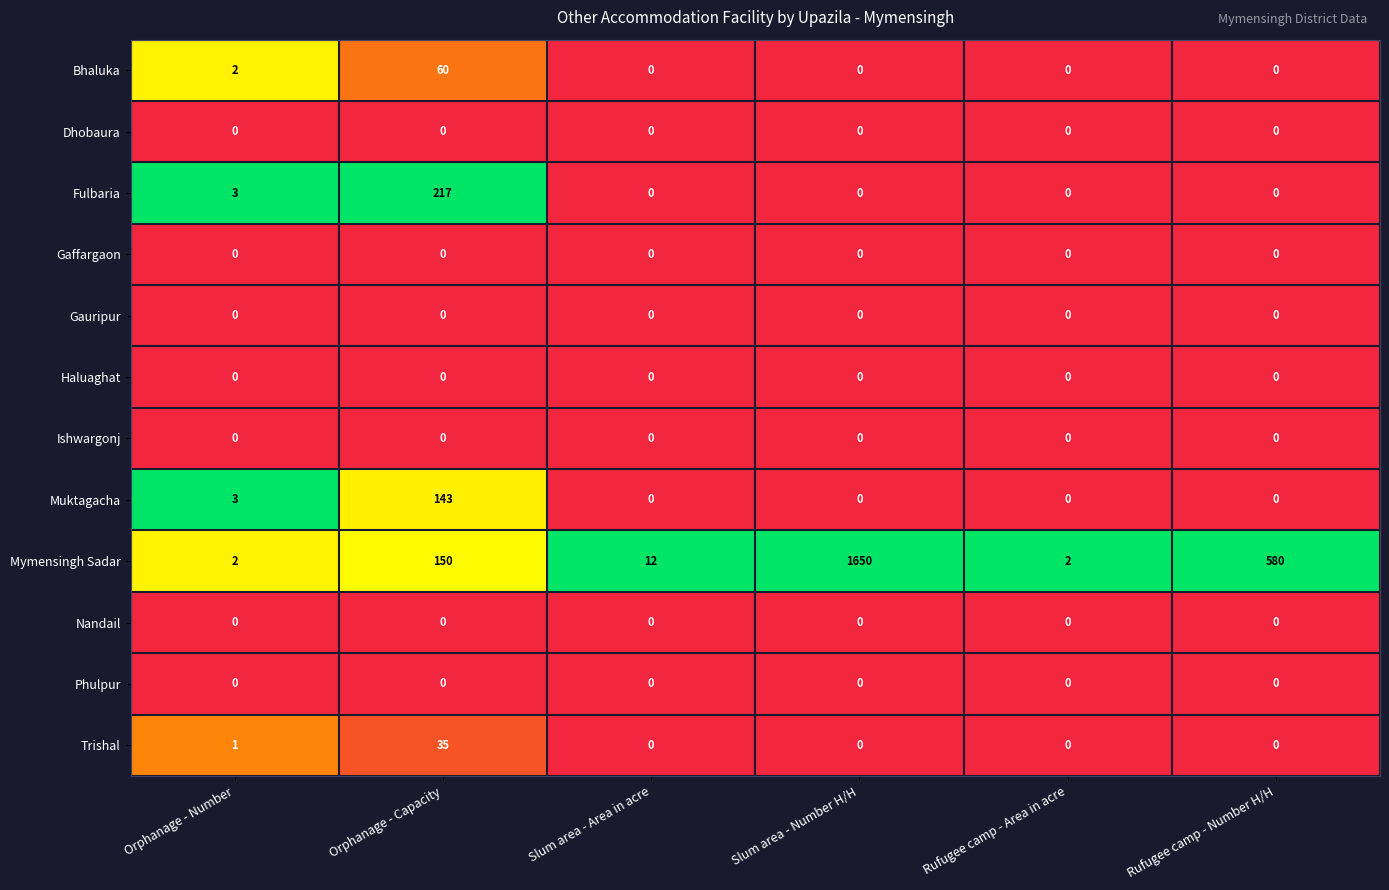

Count the number of data series in this chart.

12